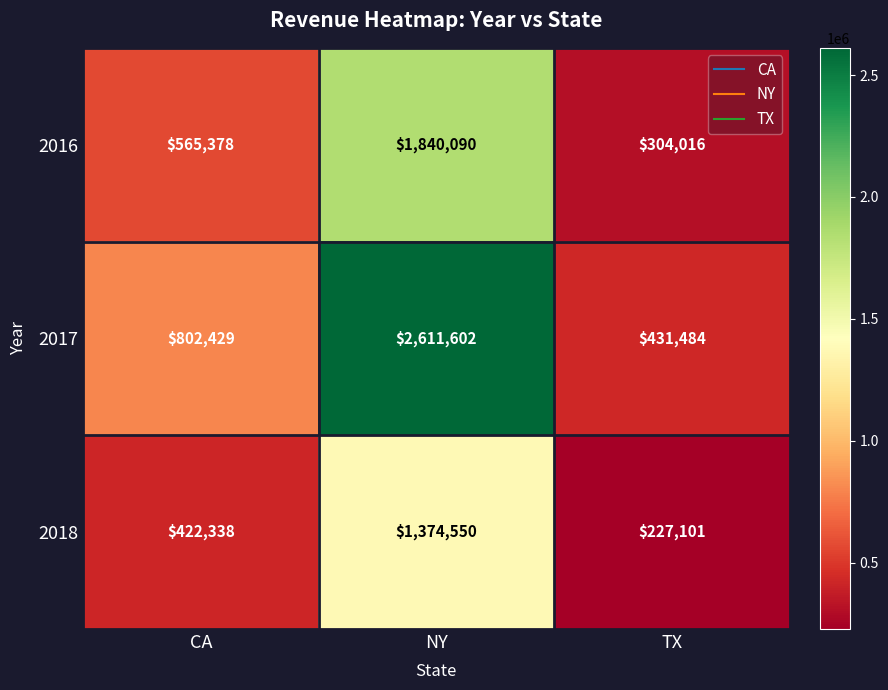

Reading left to right, transcribe all the data shown in this chart.

2016: 565378	1840090	304016
2017: 802429	2611602	431484
2018: 422338	1374550	227101